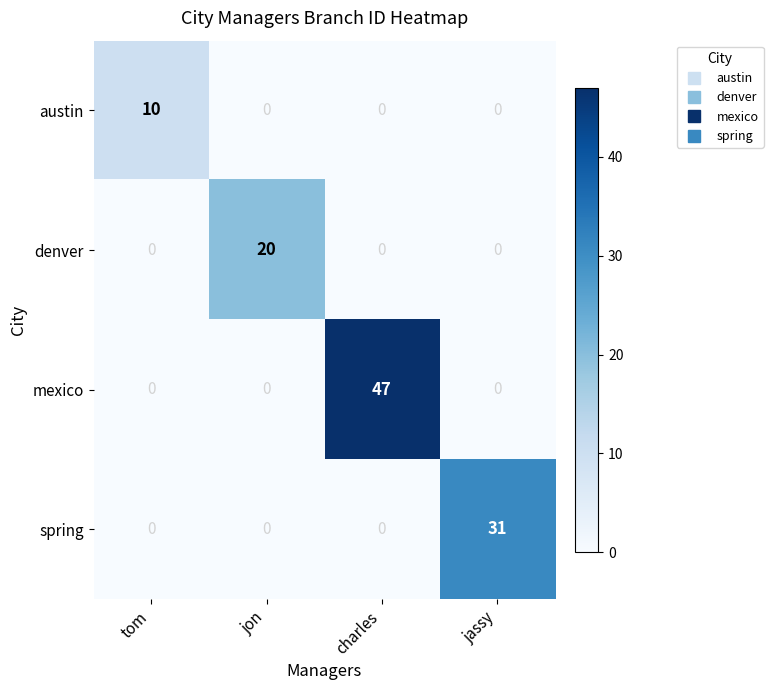

What is the difference between the highest and lowest values at jassy?

31